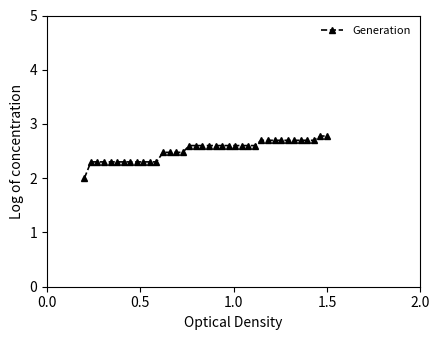

What is the value of the 11th point from the left?

2.3